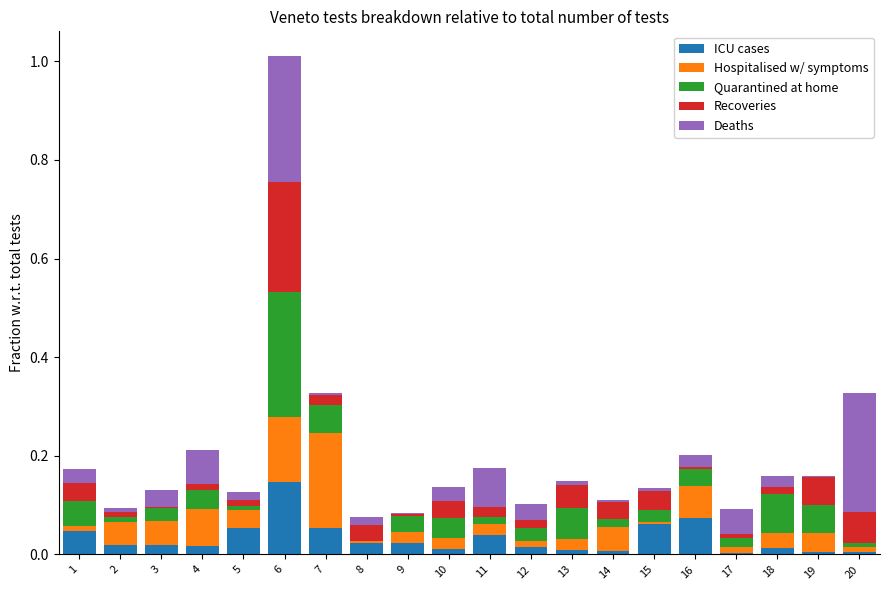

At which label does ICU cases reach its peak?

6